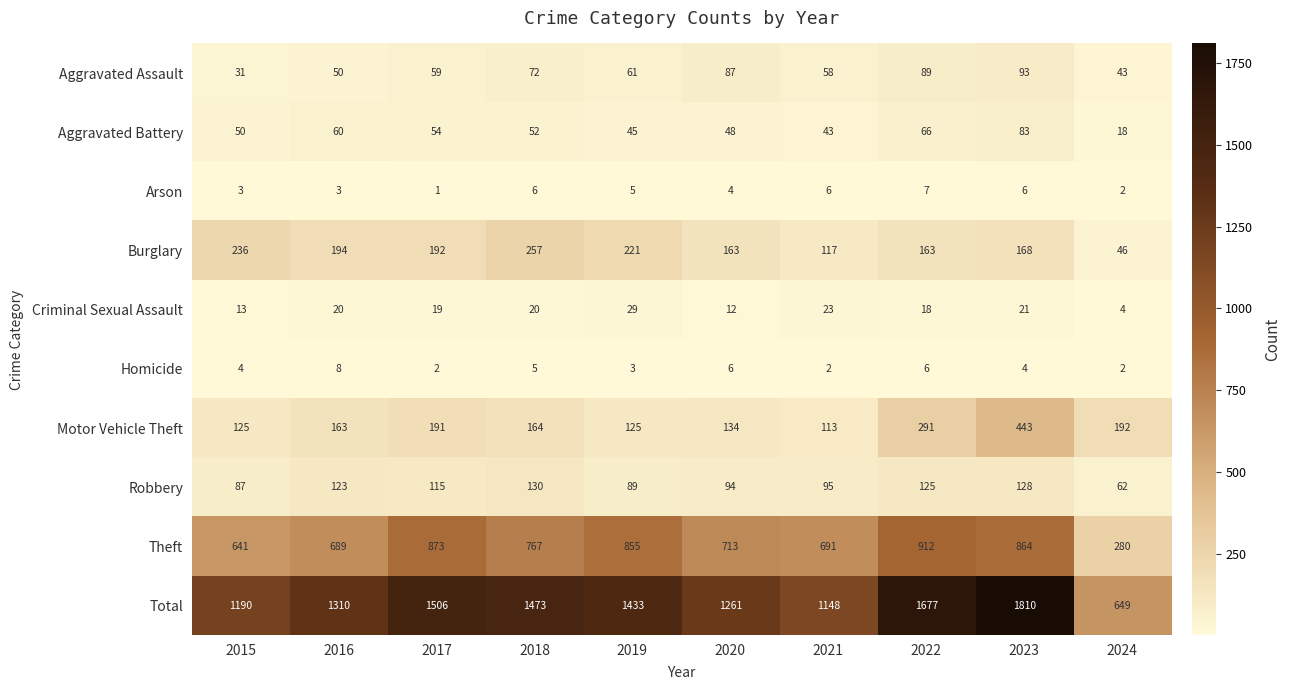

What is the difference between the Theft values at 2016 and 2017?

184